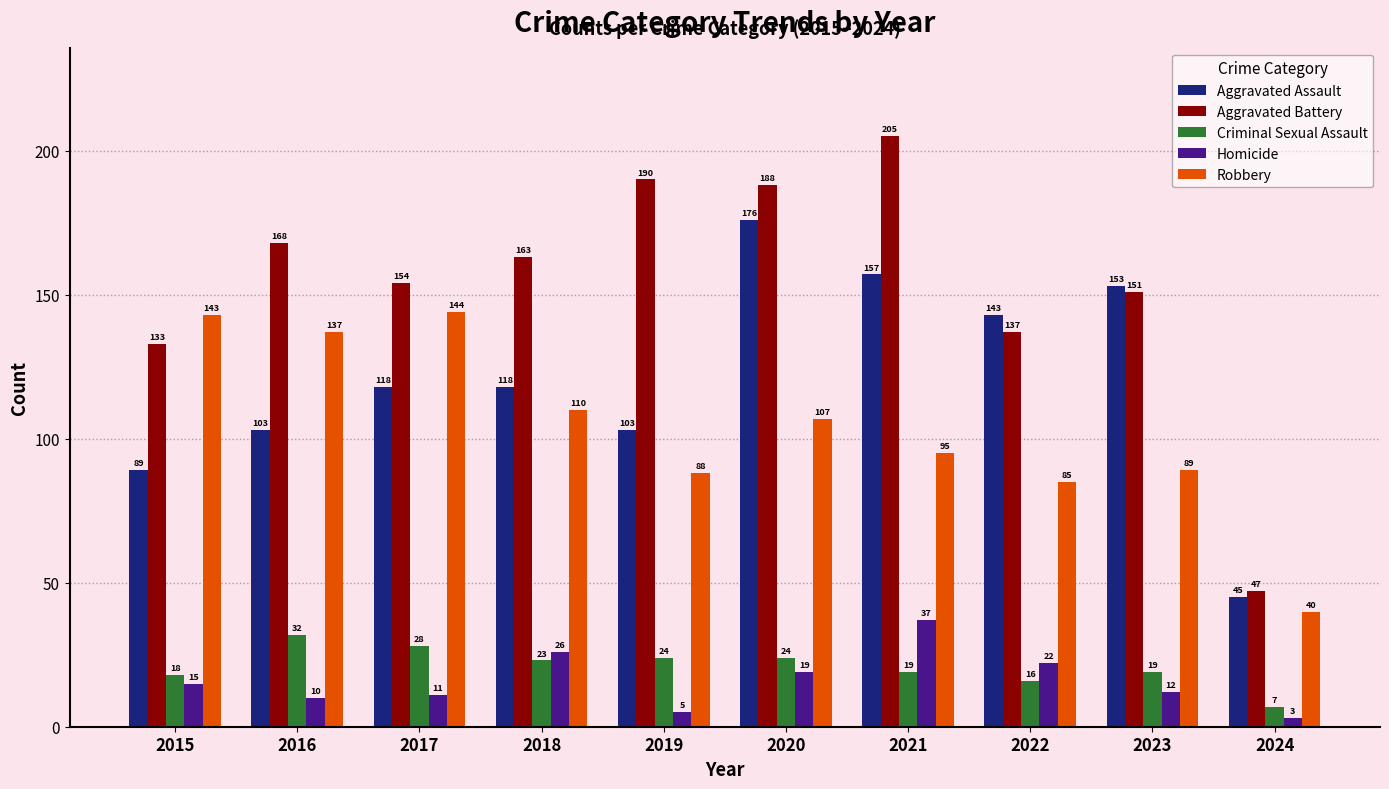

Which series has the largest total across all categories?

Aggravated Battery